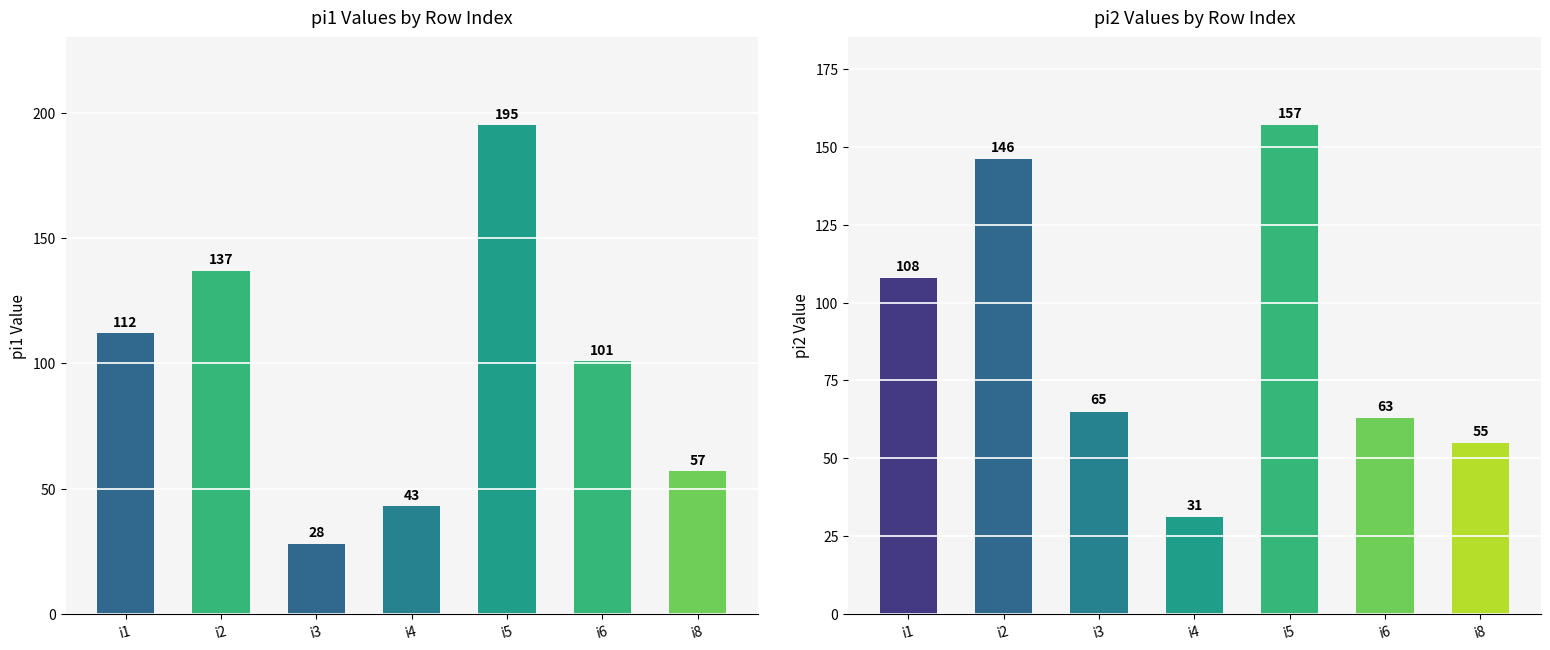

Reading left to right, what are all the values shown in this chart?

pi1: i1=112	i2=137	i3=28	i4=43	i5=195	i6=101	i8=57
pi2: i1=108	i2=146	i3=65	i4=31	i5=157	i6=63	i8=55